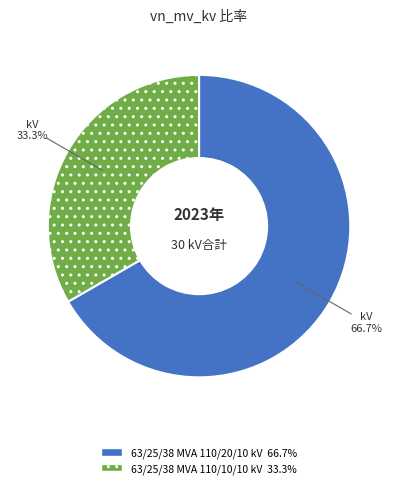

What percentage do 63/25/38 MVA 110/20/10 kV and 63/25/38 MVA 110/10/10 kV together represent?

100.0%